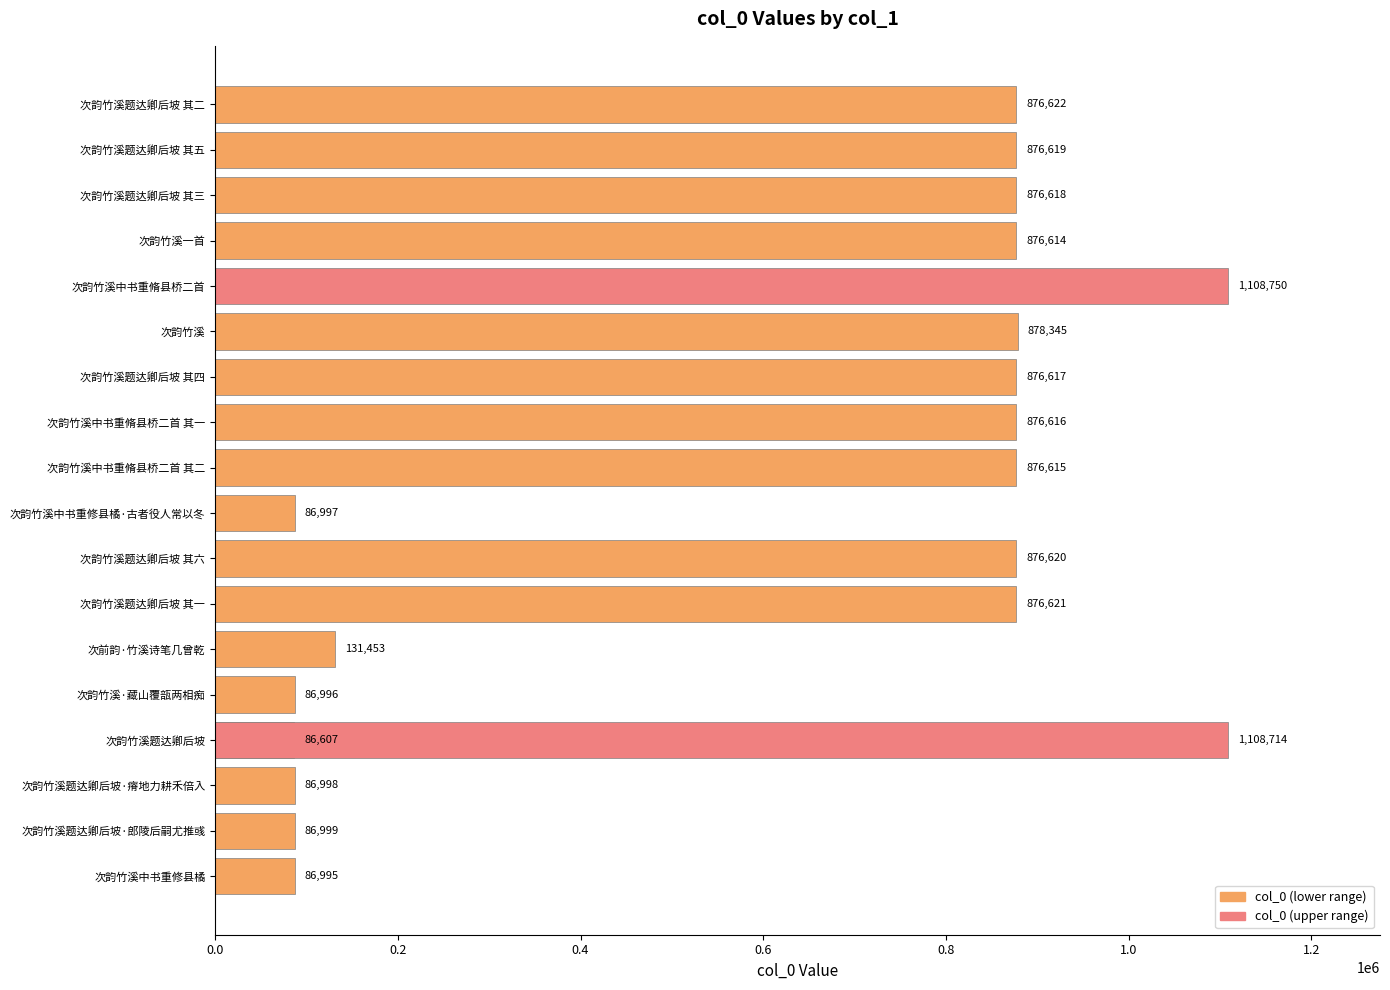

What is the smallest value displayed?

86607